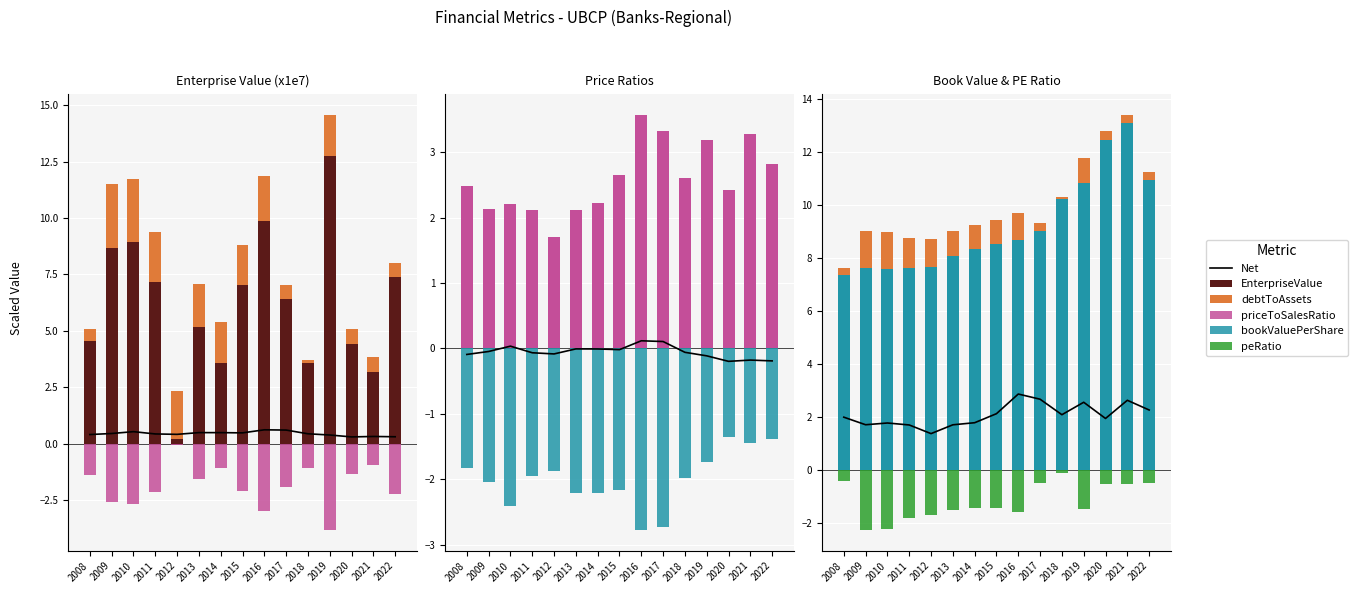

At which category is the sum across all series the highest?

2019